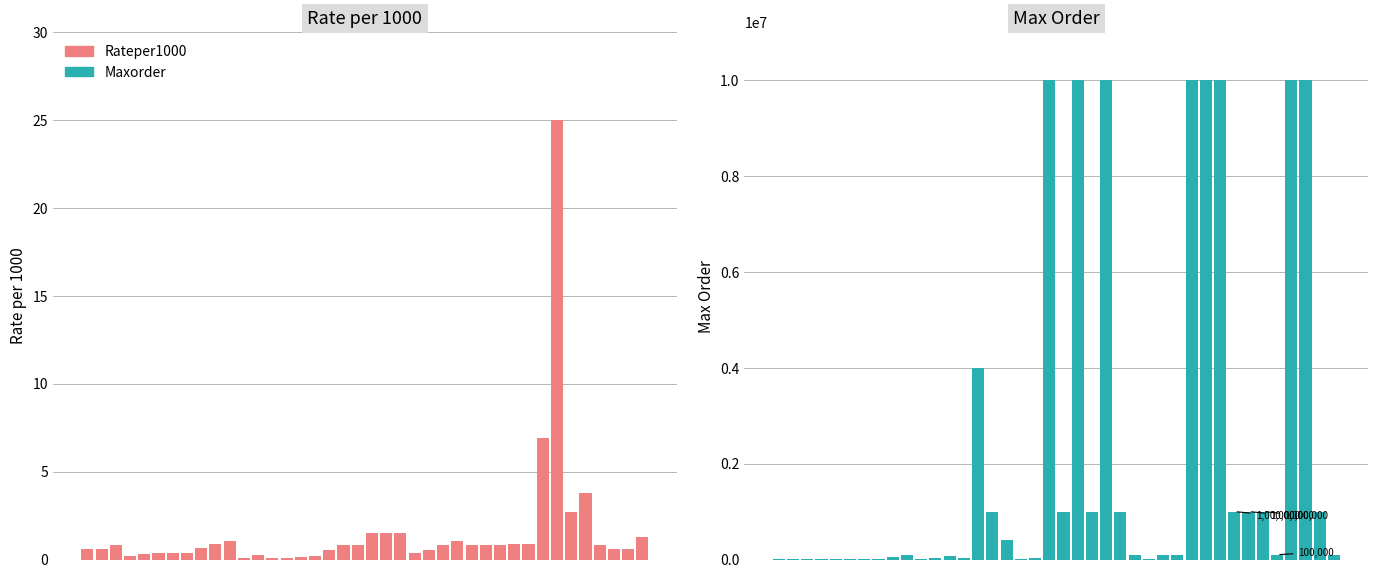

Does the chart contain stacked bars?

No